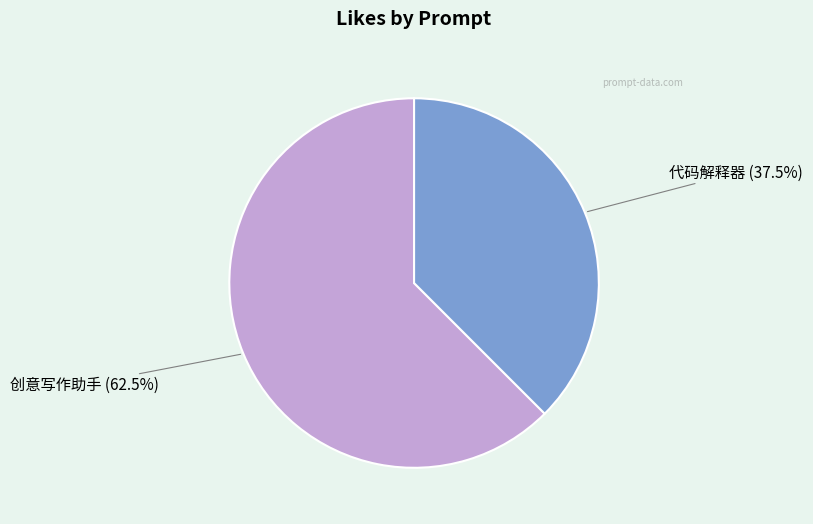

How many segments does this pie chart have?

2